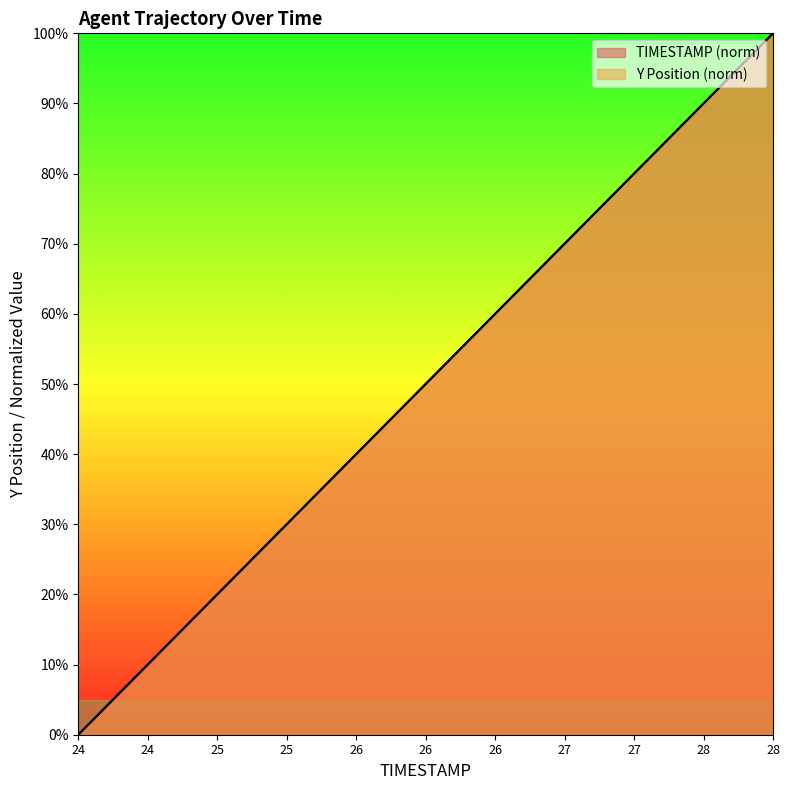

True or false: TIMESTAMP and Y cross at least once.

False